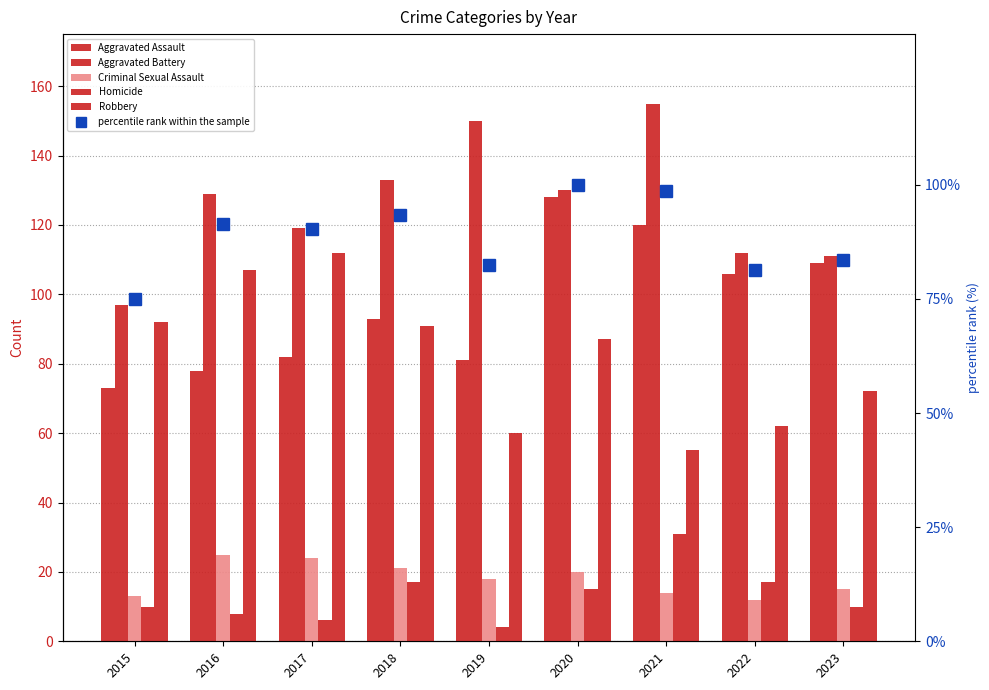

Reading right to left, transcribe all the data shown in this chart.

Aggravated Assault: 109.0	106.0	120.0	128.0	81.0	93.0	82.0	78.0	73.0
Aggravated Battery: 111.0	112.0	155.0	130.0	150.0	133.0	119.0	129.0	97.0
Criminal Sexual Assault: 15.0	12.0	14.0	20.0	18.0	21.0	24.0	25.0	13.0
Homicide: 10.0	17.0	31.0	15.0	4.0	17.0	6.0	8.0	10.0
Robbery: 72.0	62.0	55.0	87.0	60.0	91.0	112.0	107.0	92.0
percentile rank within the sample: 83.4	81.3	98.7	100.0	82.4	93.4	90.3	91.3	75.0